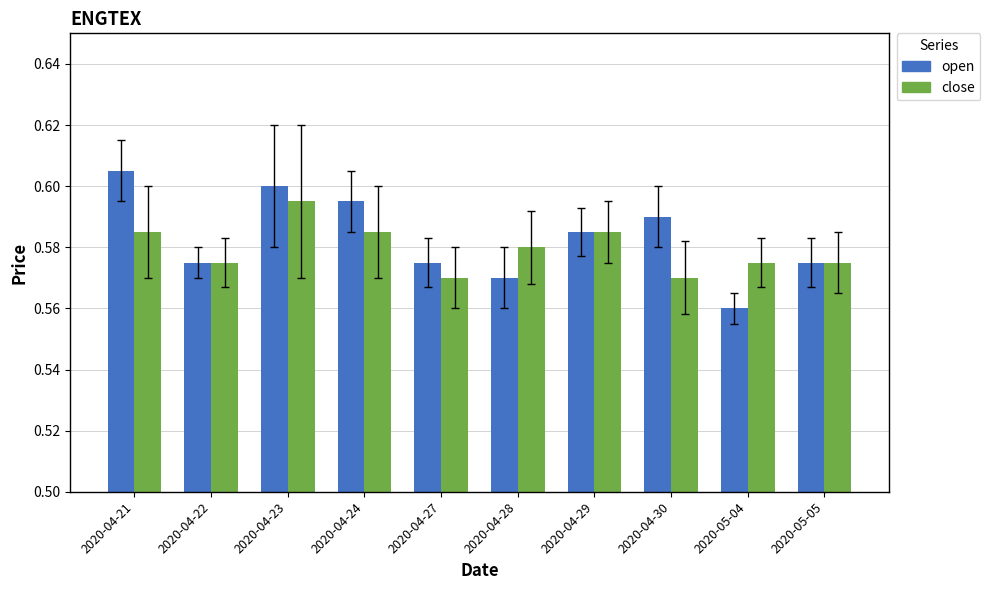

What is the sum of the close values at 2020-04-22 and 2020-04-24?

1.2